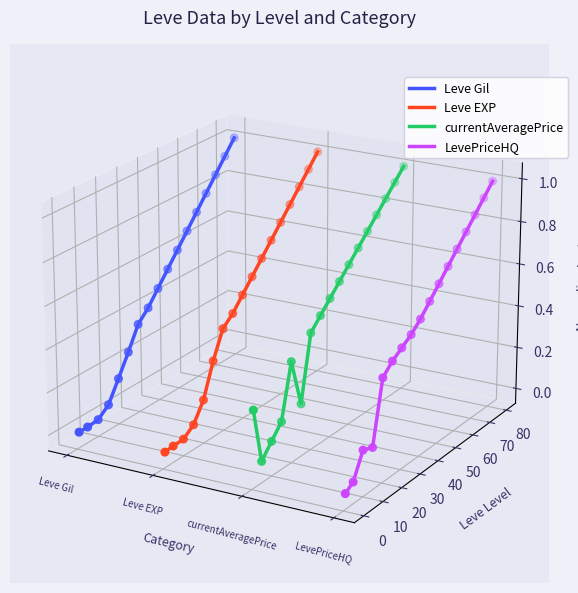

At how many categories does at least one series exceed 0?

9